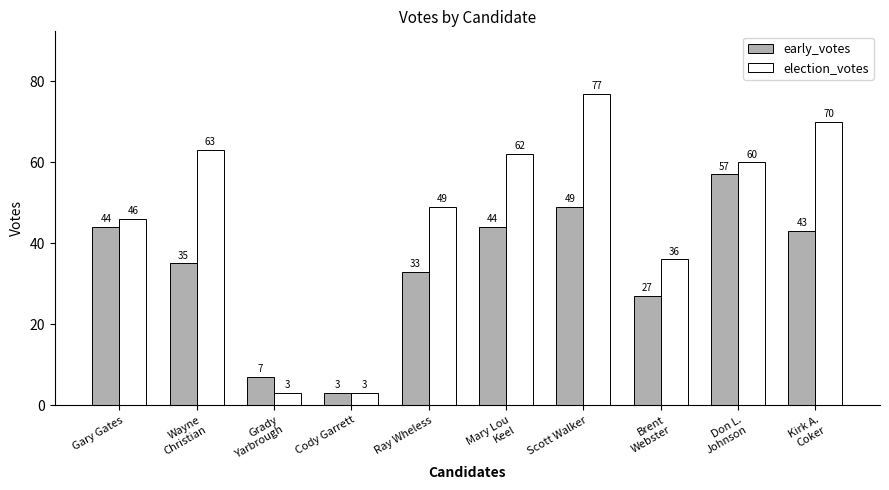

Reading left to right, list all the values displayed in this chart.

early_votes: Gary Gates=44	Wayne
Christian=35	Grady
Yarbrough=7	Cody Garrett=3	Ray Wheless=33	Mary Lou
Keel=44	Scott Walker=49	Brent
Webster=27	Don L.
Johnson=57	Kirk A.
Coker=43
election_votes: Gary Gates=46	Wayne
Christian=63	Grady
Yarbrough=3	Cody Garrett=3	Ray Wheless=49	Mary Lou
Keel=62	Scott Walker=77	Brent
Webster=36	Don L.
Johnson=60	Kirk A.
Coker=70